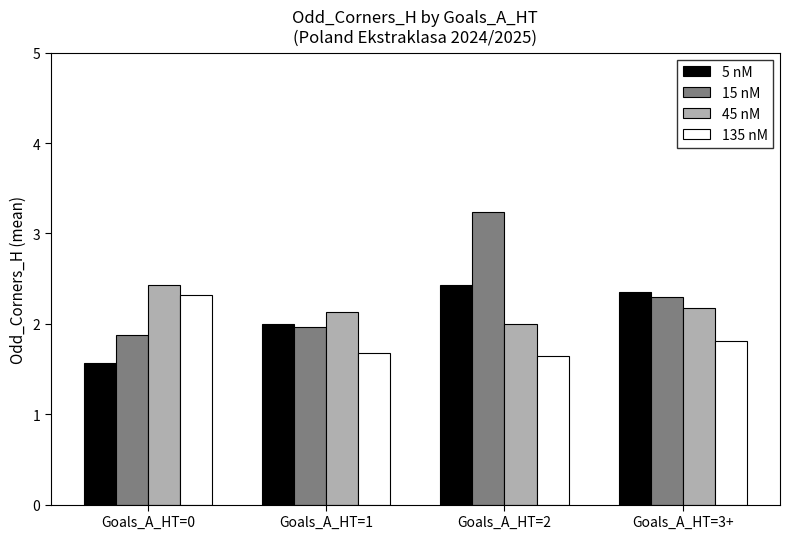

What is the value of the 135 nM bar at the 2nd from the left?

1.7